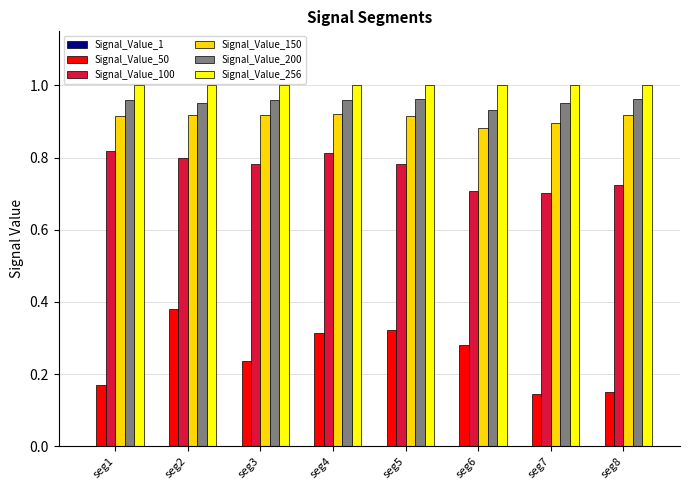

Count the Signal_Value_200 values in the range 0 to 1.

8